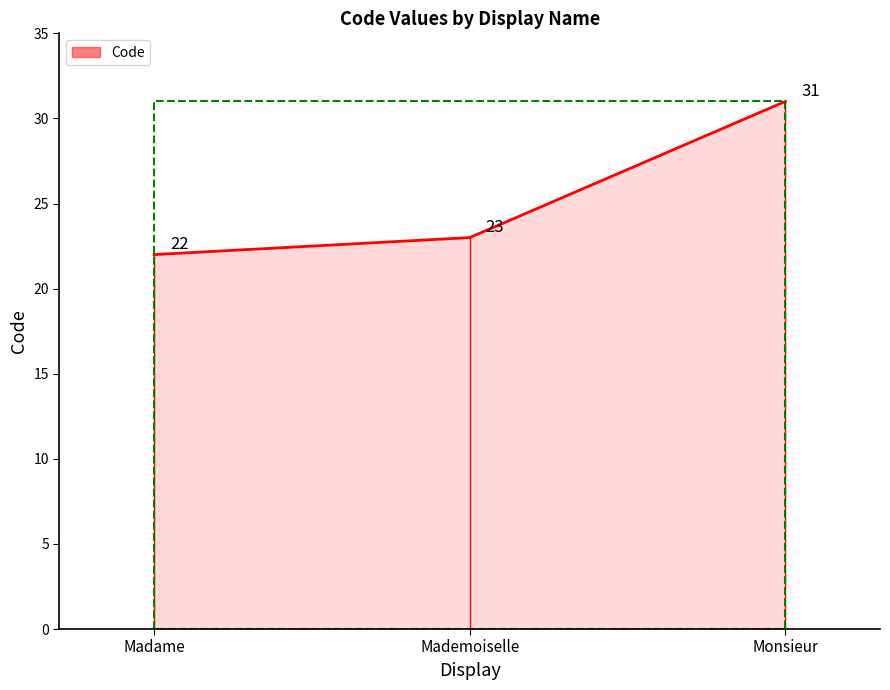

Does the chart display data point markers on the line(s)?

No